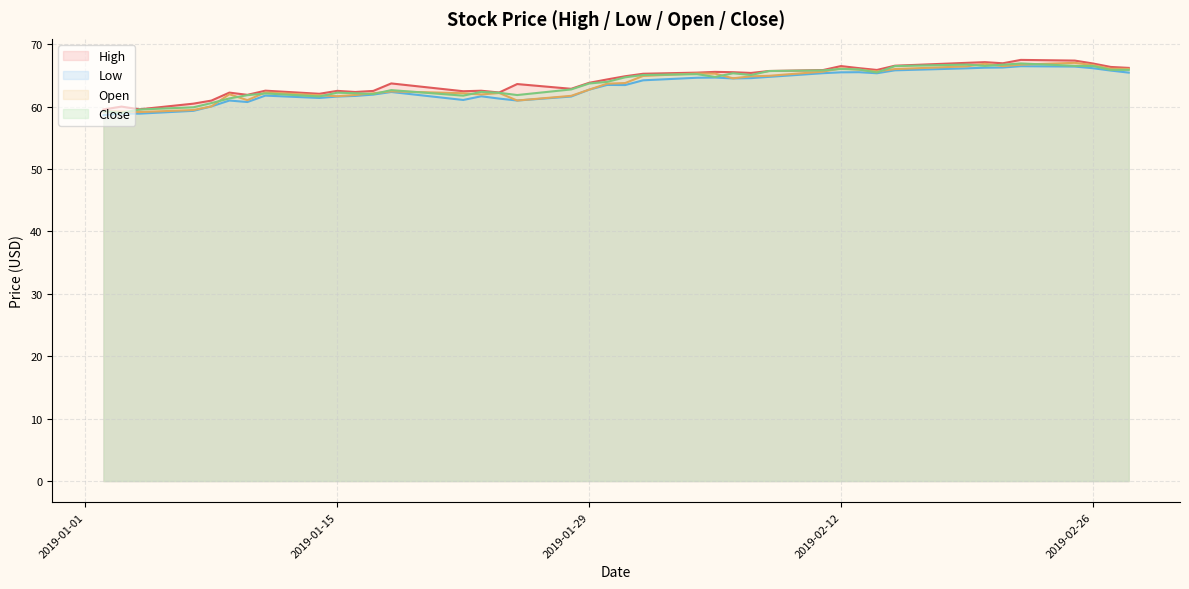

What is the value of the Close point at the 7th from the left?

61.8